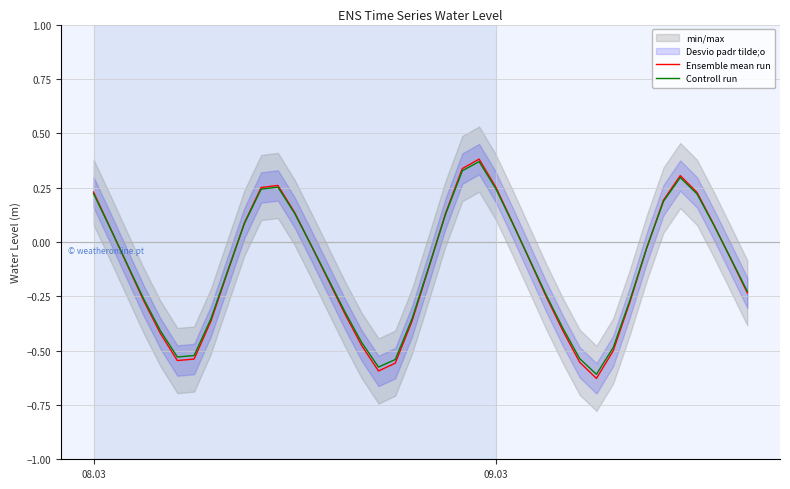

What is the minimum value for Ensemble mean run?

-0.6